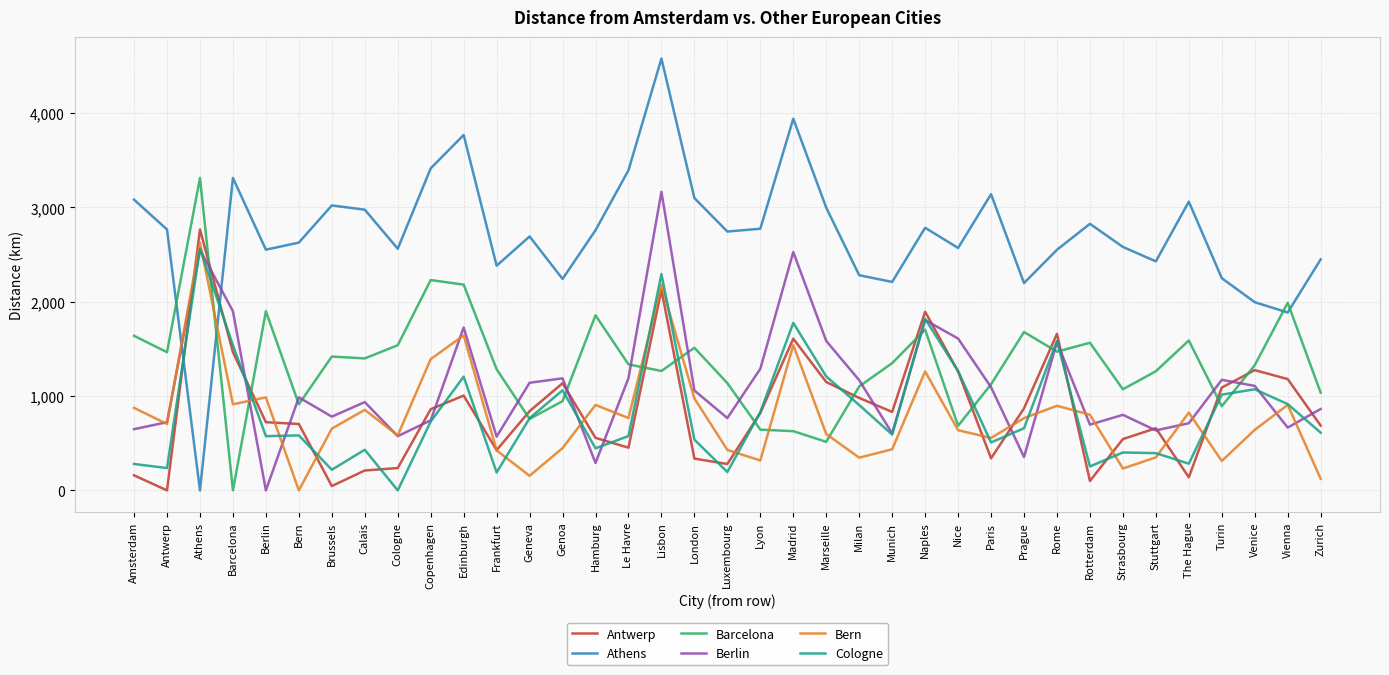

Does the chart have visible grid lines?

Yes